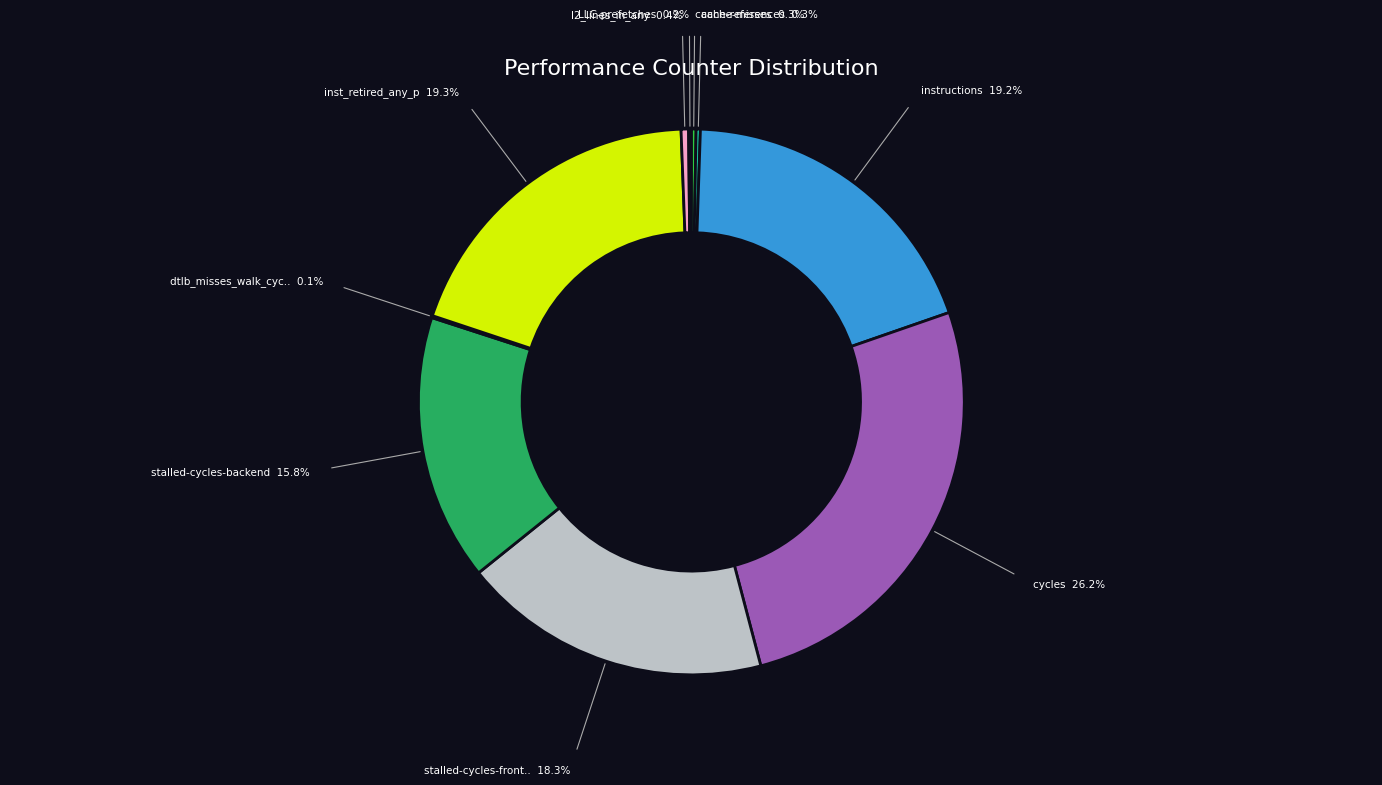

Does any single category account for the majority?

No